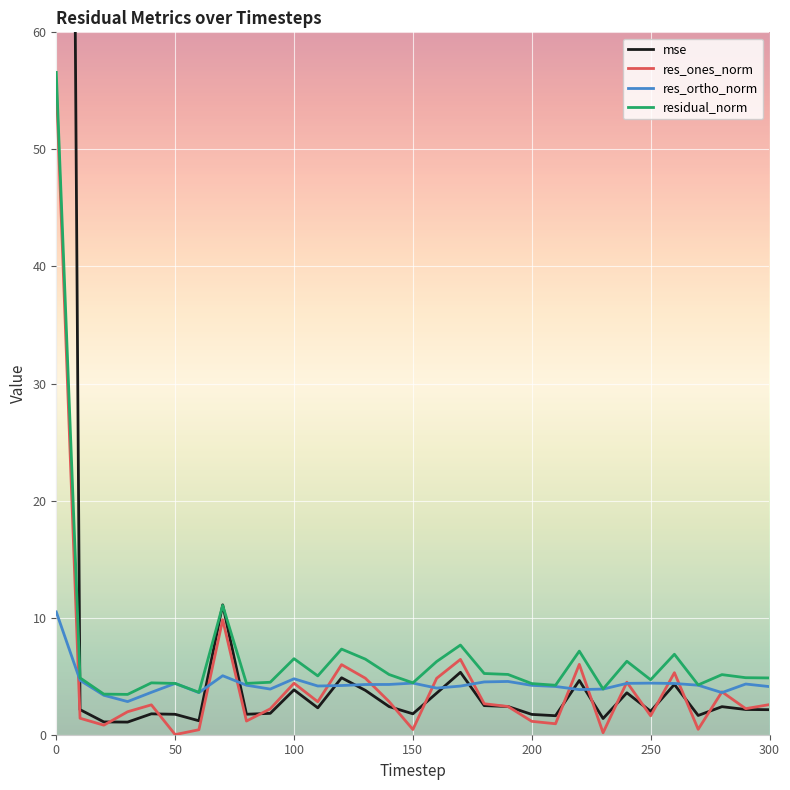

What is the difference between the maximum and minimum values in the res_ortho_norm series?

7.7